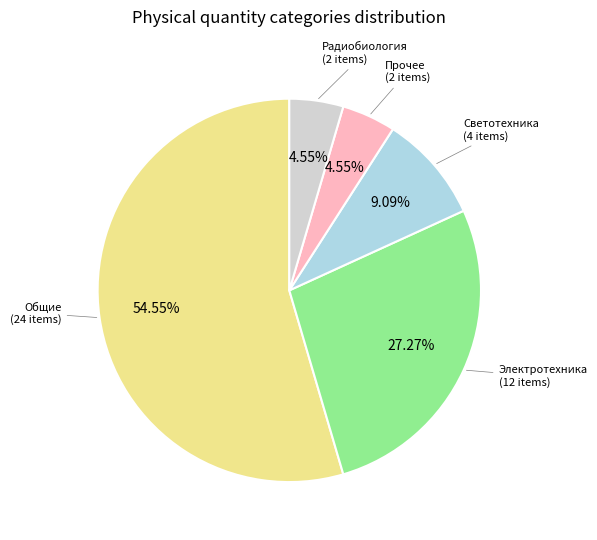

What is the largest slice in the pie chart?

Общие